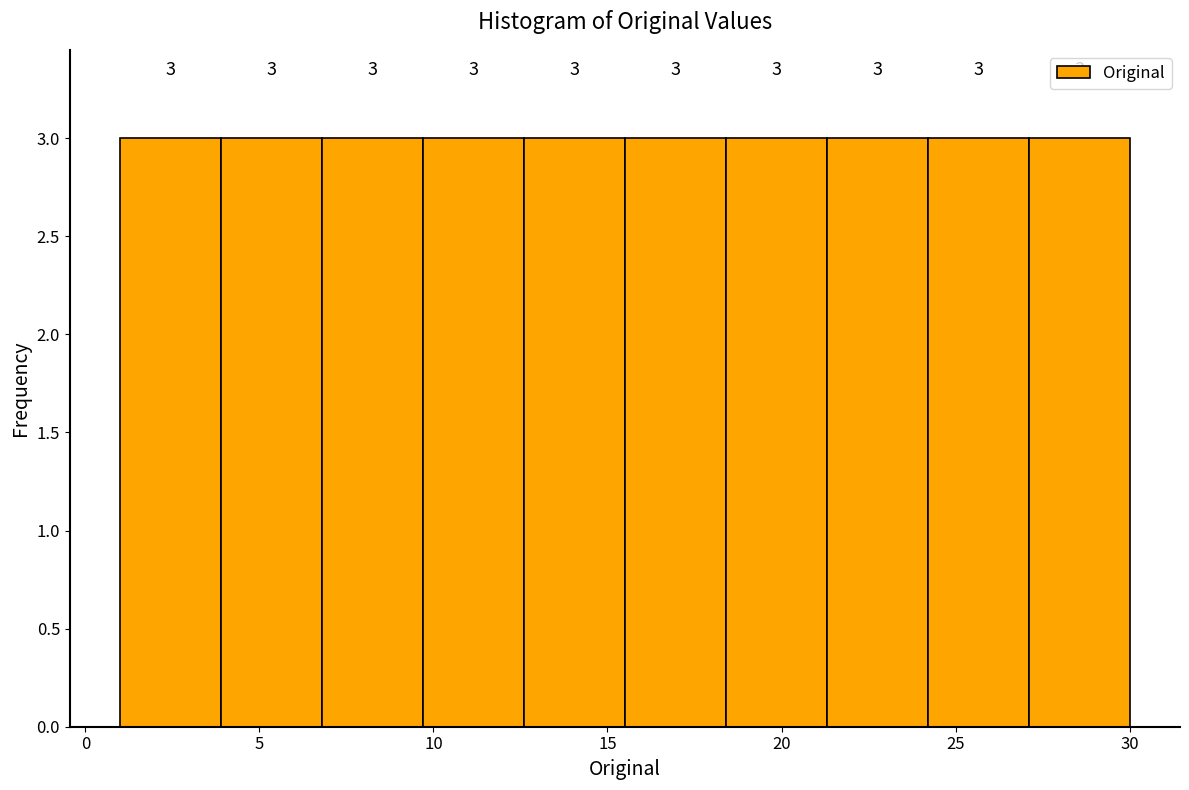

Reading left to right, list every bar in this chart as the range it spans on the x-axis followed by its height. The bar edges are not printed on the chart, so give them approximately, as read against the axis.

1.0 to 3.9: 3
3.9 to 6.8: 3
6.8 to 9.7: 3
9.7 to 12.6: 3
12.6 to 15.5: 3
15.5 to 18.4: 3
18.4 to 21.3: 3
21.3 to 24.2: 3
24.2 to 27.1: 3
27.1 to 30.0: 3